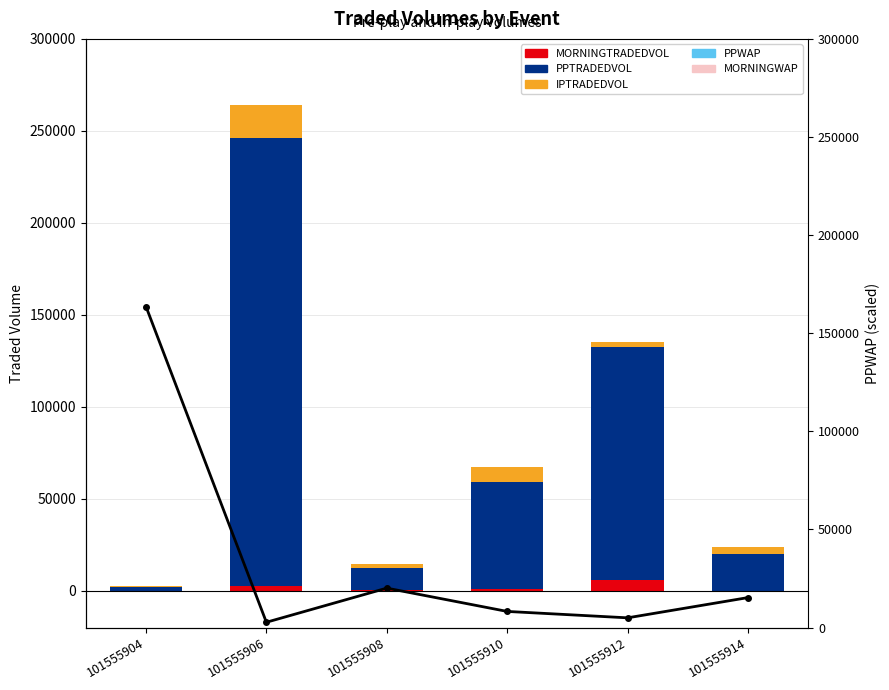

True or false: PPWAP (line) has a value of 4406.3 at 101555908.

False